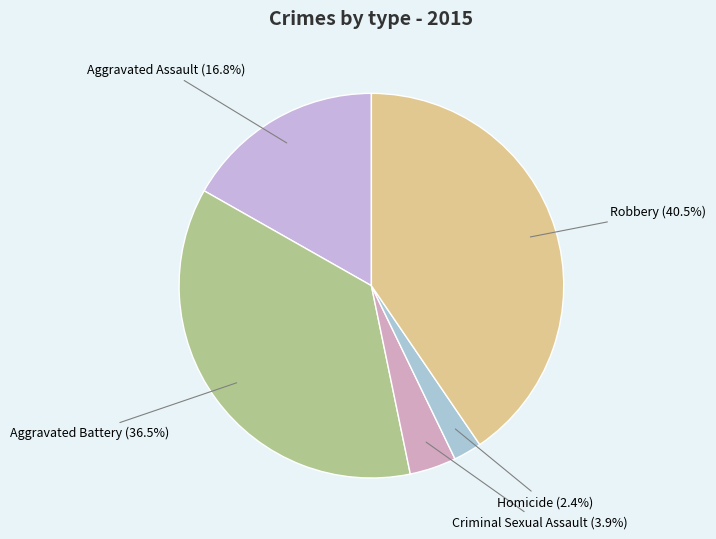

Which has a higher value, Robbery or Aggravated Battery?

Robbery